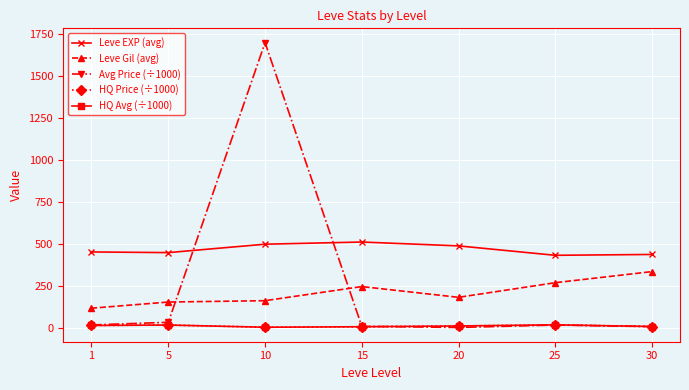

The value of HQ Price (÷1000) at 25 is 18.3. True or false?

True